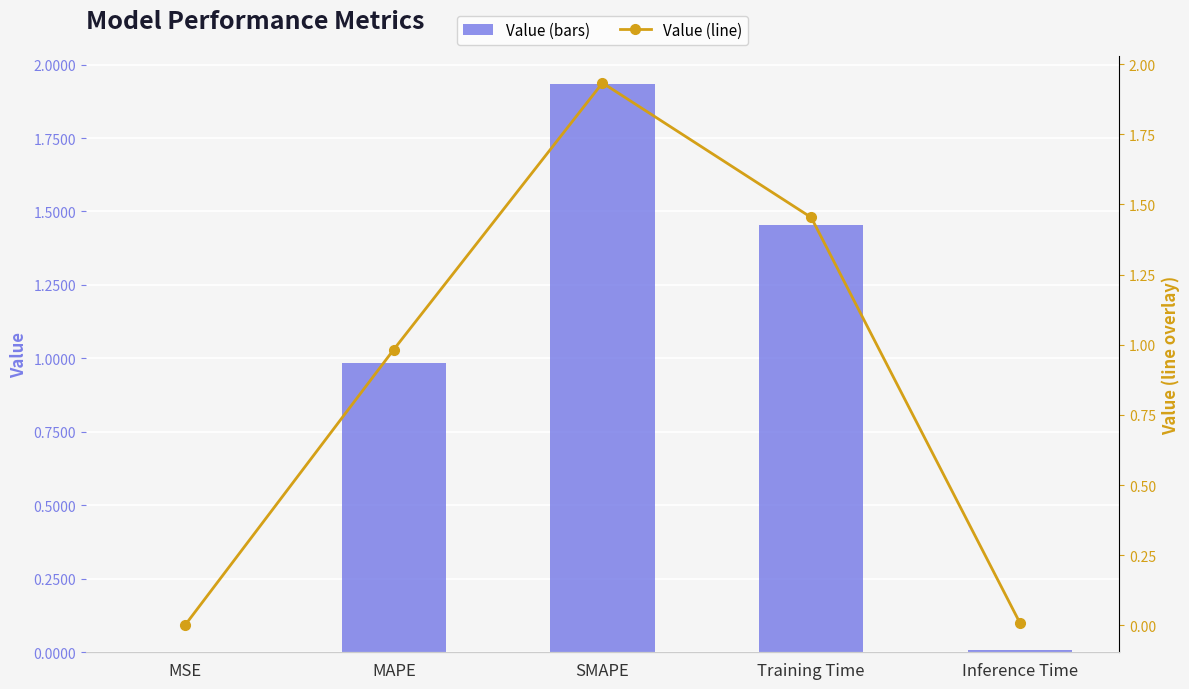

What is the difference between the maximum and minimum values in the Value (line) series?

1.9